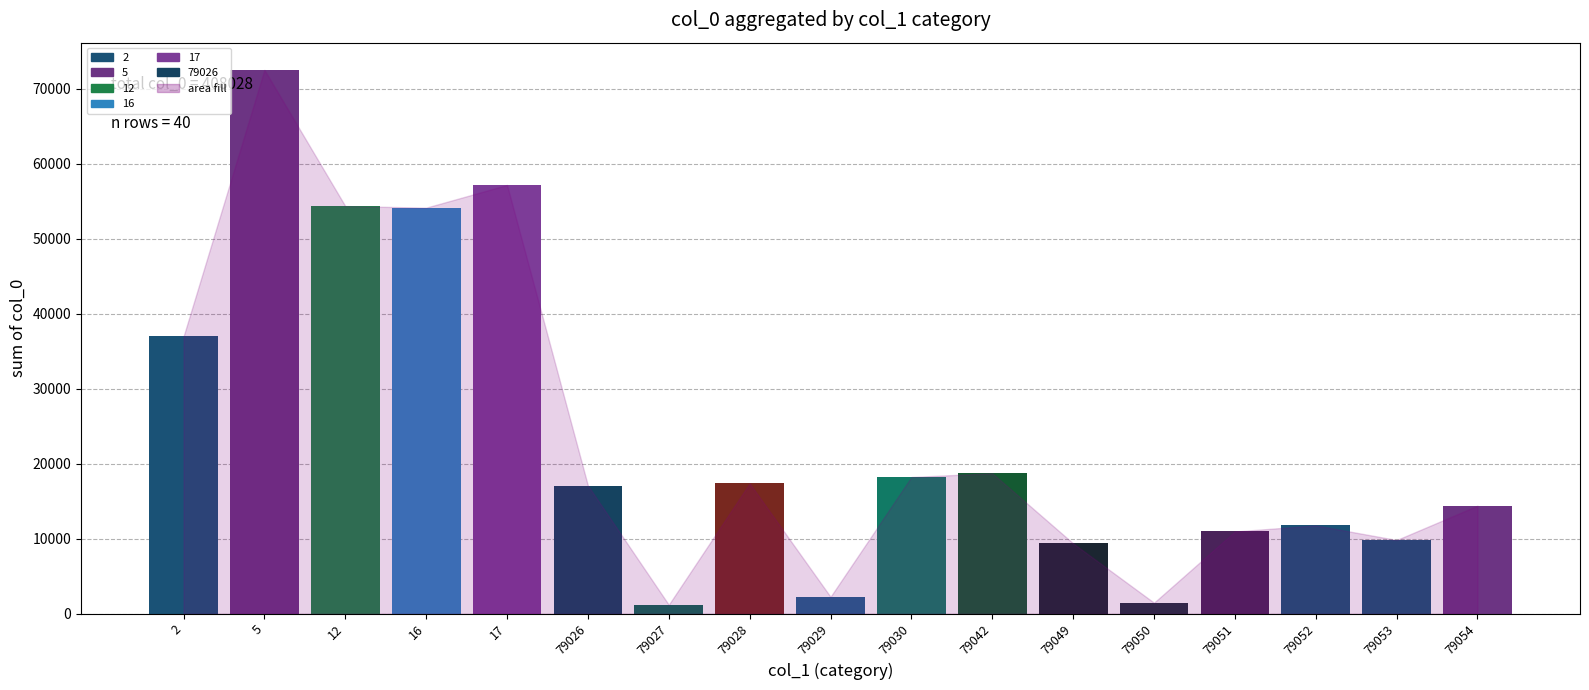

Which has a higher value, 30 or 12?

12